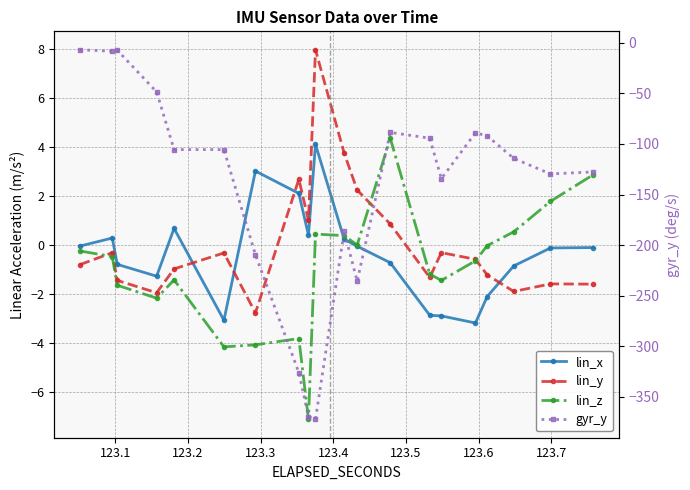

How many data points in lin_x are above 0?

7